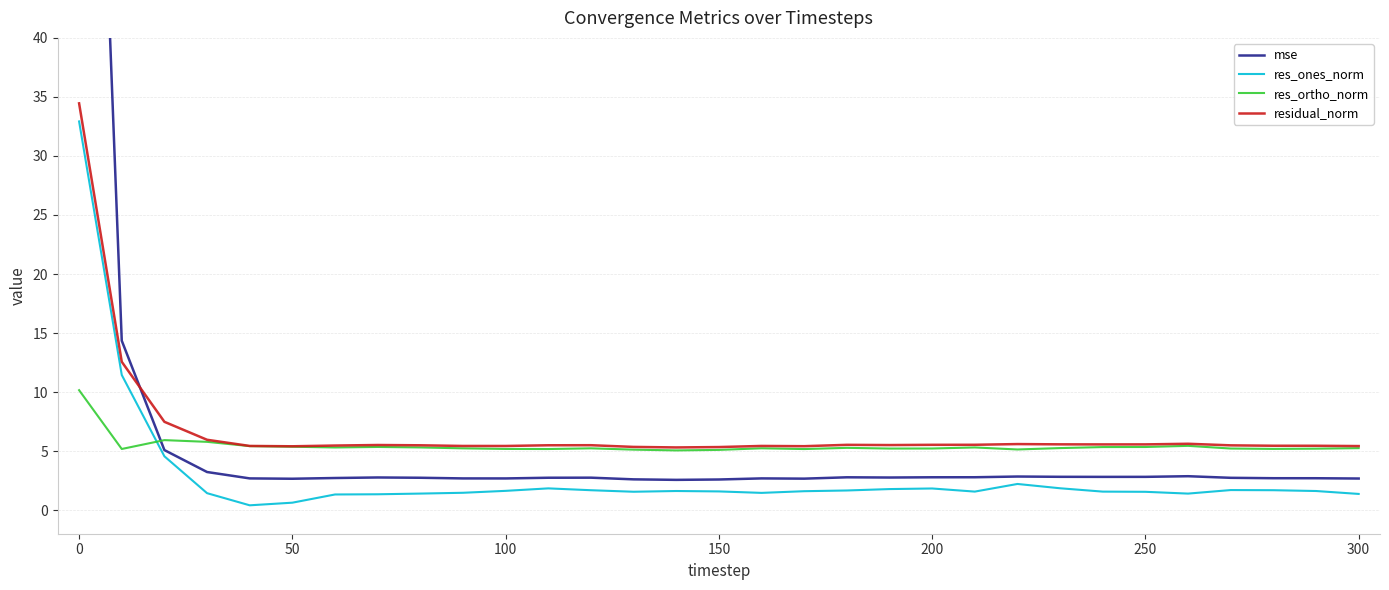

True or false: res_ortho_norm and residual_norm intersect in this chart.

False